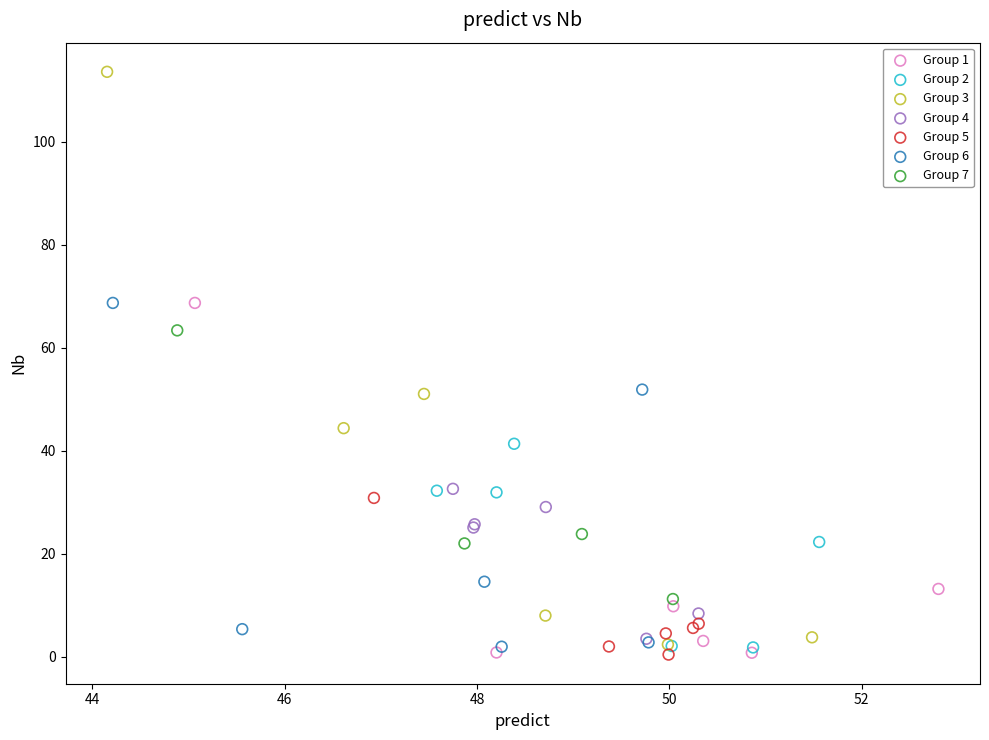

Which series reaches the maximum Y coordinate?

Group 3